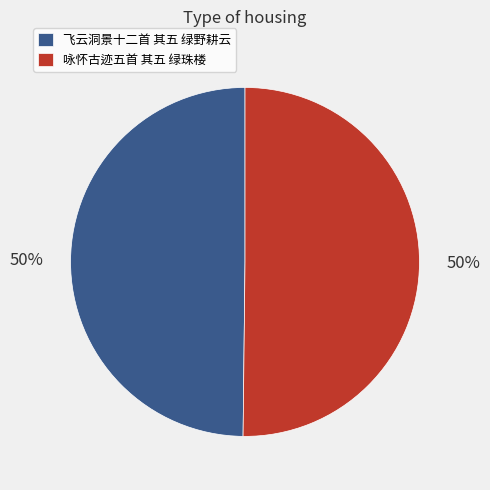

Is the sum of 咏怀古迹五首 其五 绿珠楼 and 飞云洞景十二首 其五 绿野耕云 greater than half?

Yes